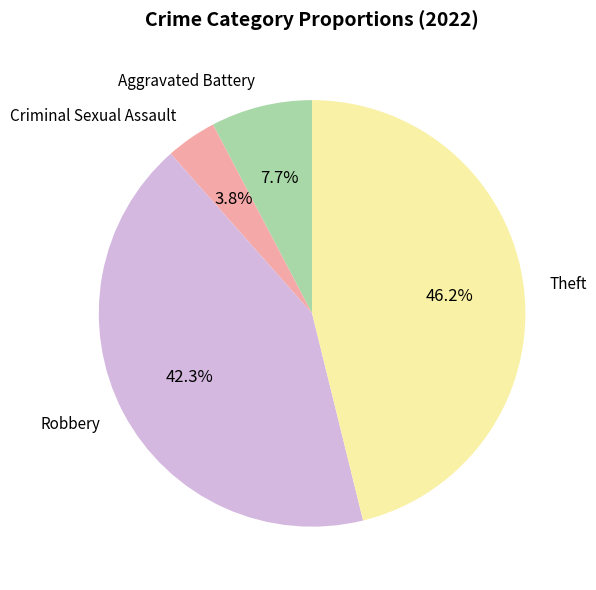

What percentage is the Criminal Sexual Assault slice, to the nearest percent?

4%